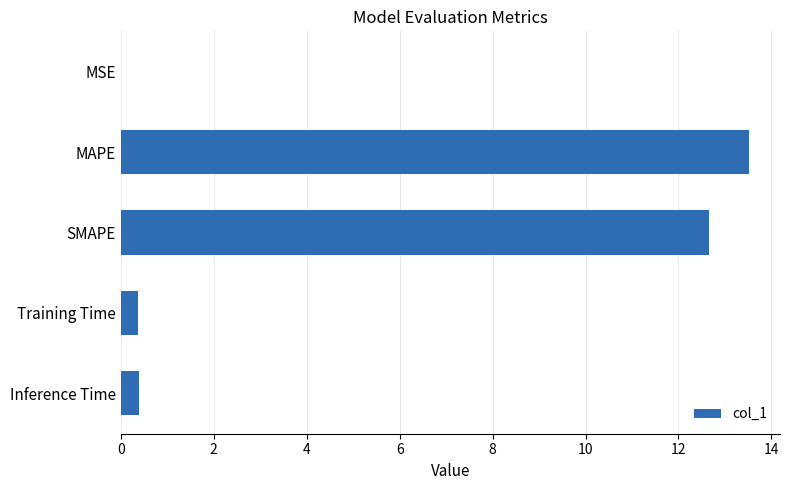

What is the average value?

5.4